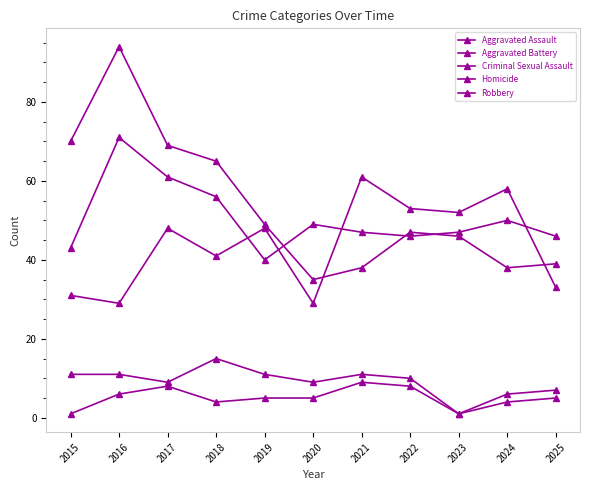

What is the value of the Criminal Sexual Assault point at the 2nd from the left?

11